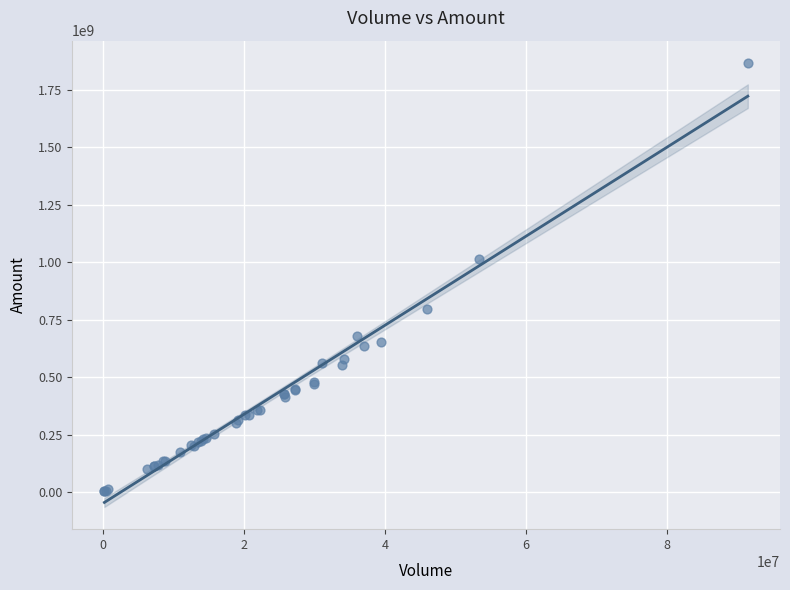

What Y value in the scatter plot is closest to 935728660?

1014263552